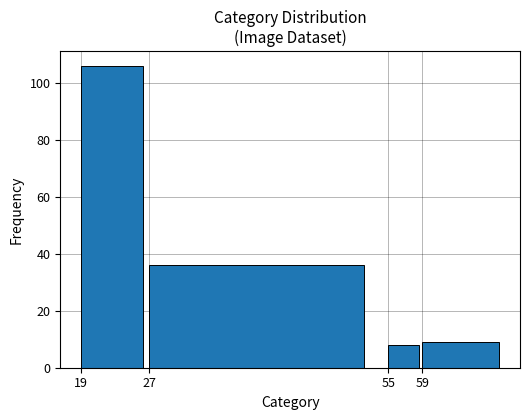

Reading left to right, transcribe all the data shown in this chart.

19=106	27=36	55=8	59=9